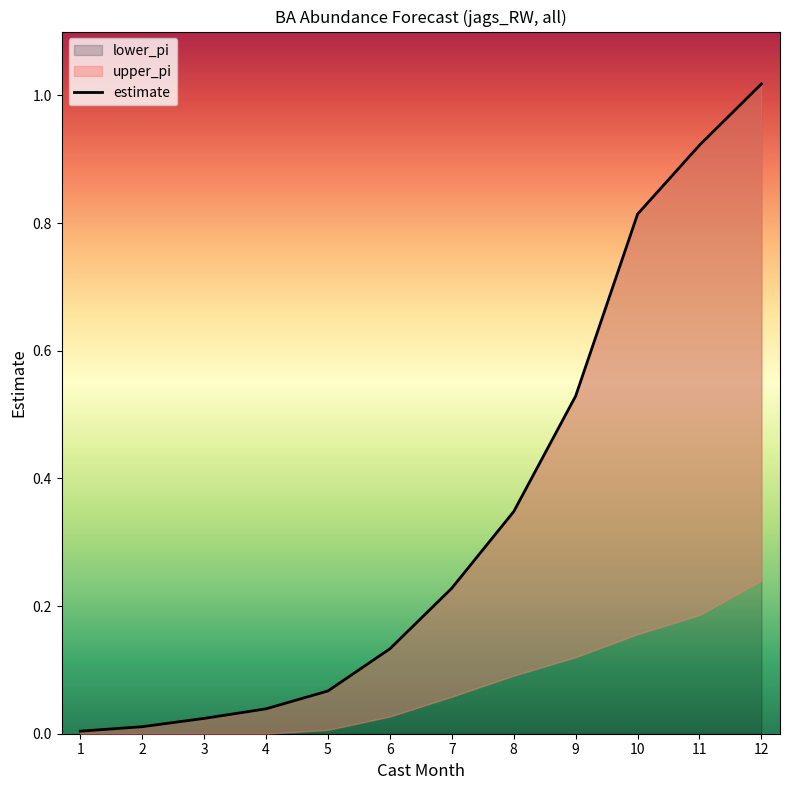

Reading left to right, list all the values displayed in this chart.

estimate: 1=0.0	2=0.0	3=0.0	4=0.0	5=0.1	6=0.1	7=0.2	8=0.3	9=0.5	10=0.8	11=0.9	12=1.0
upper_pi: 1=0.0	2=0.0	3=0.0	4=0.0	5=0.0	6=0.0	7=0.1	8=0.1	9=0.1	10=0.2	11=0.2	12=0.2
lower_pi: 1=0.0	2=0.0	3=0.0	4=0.0	5=0.0	6=0.0	7=0.0	8=0.0	9=0.0	10=0.0	11=0.0	12=0.0